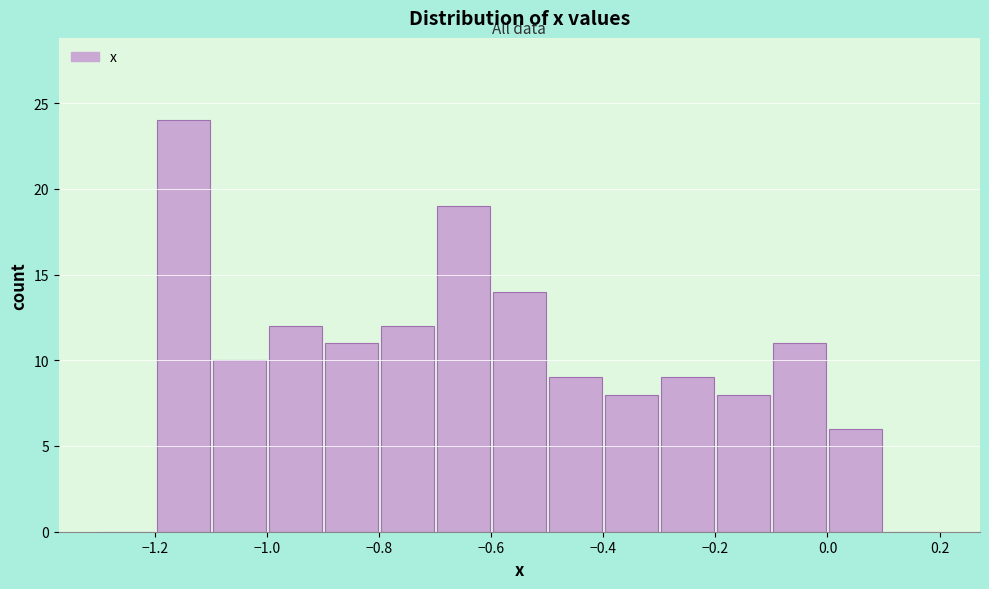

Over which range of the x-axis is the bar tallest?

-1.2 to -1.1